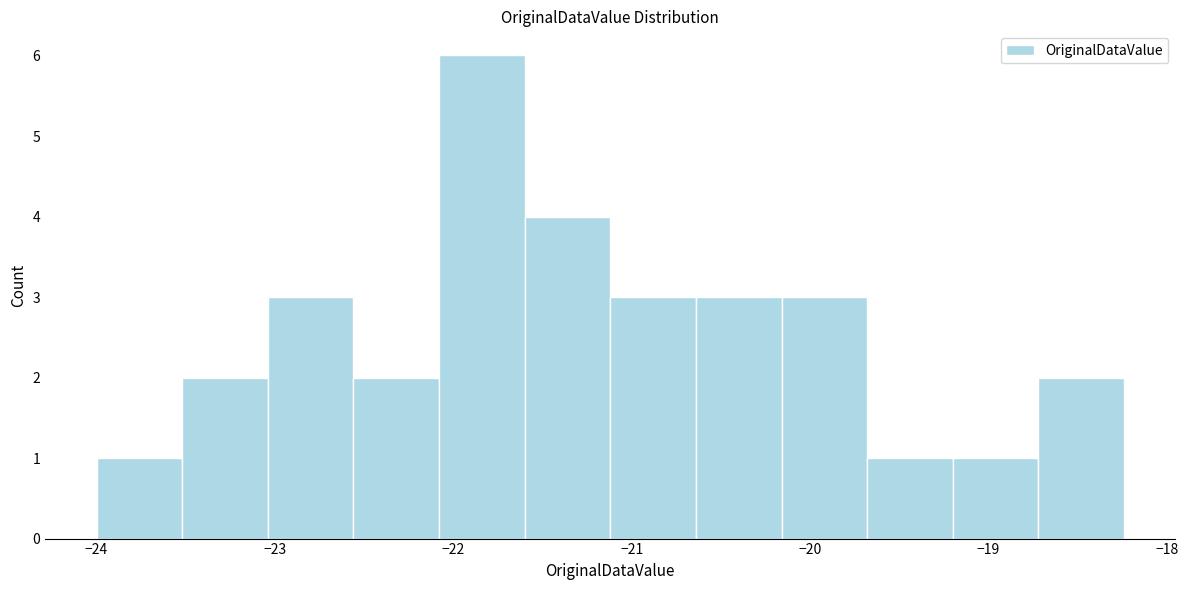

How tall is the bar that spans -19.68 to -19.20 on the x-axis? Neither the bar edges nor the heights are printed on the chart, so give them approximately, as read against the axes.

1